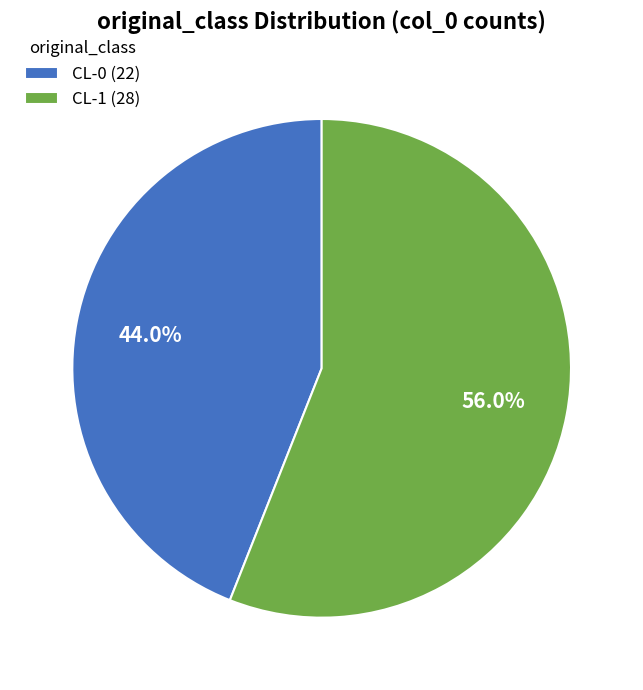

Does CL-1 account for over 50% of the chart?

Yes